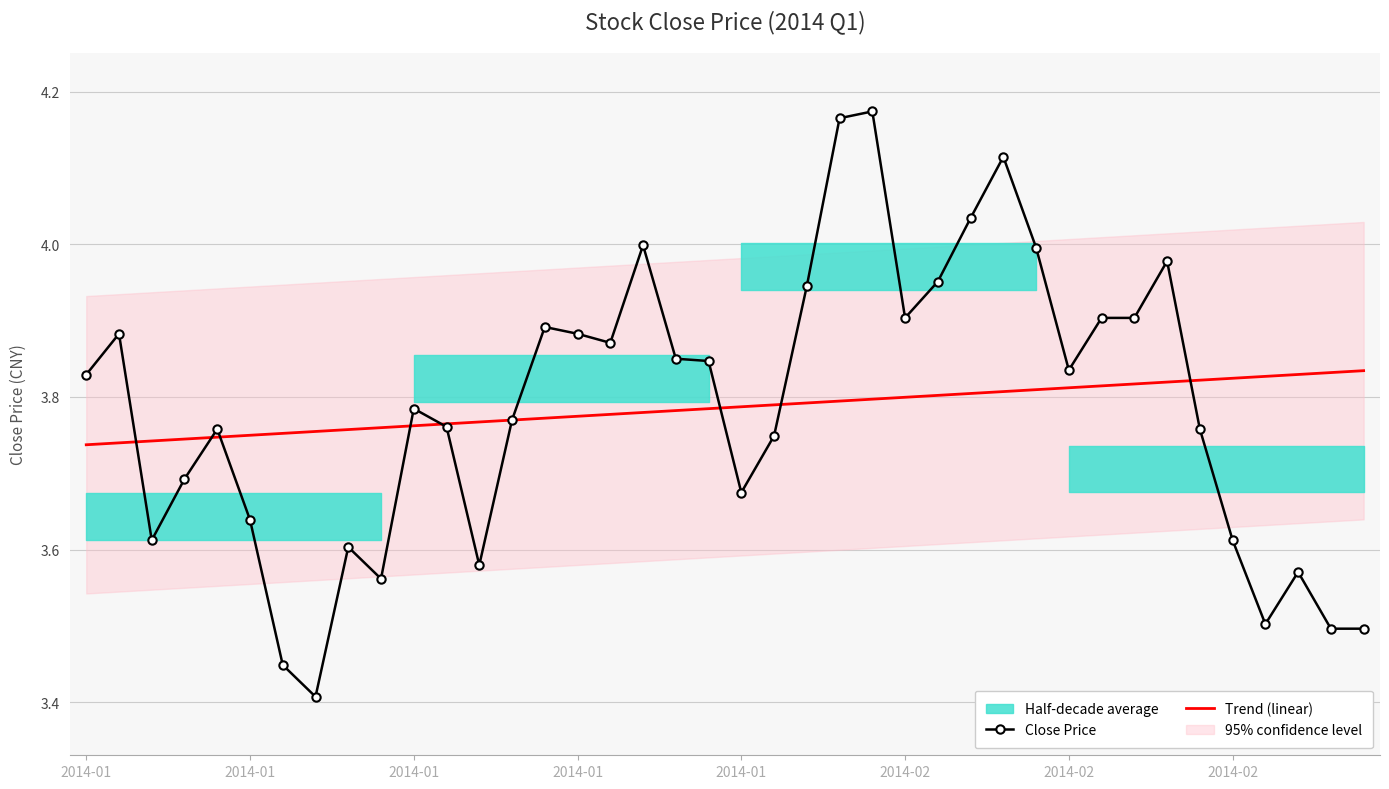

True or false: Trend (linear) and Close Price intersect in this chart.

True